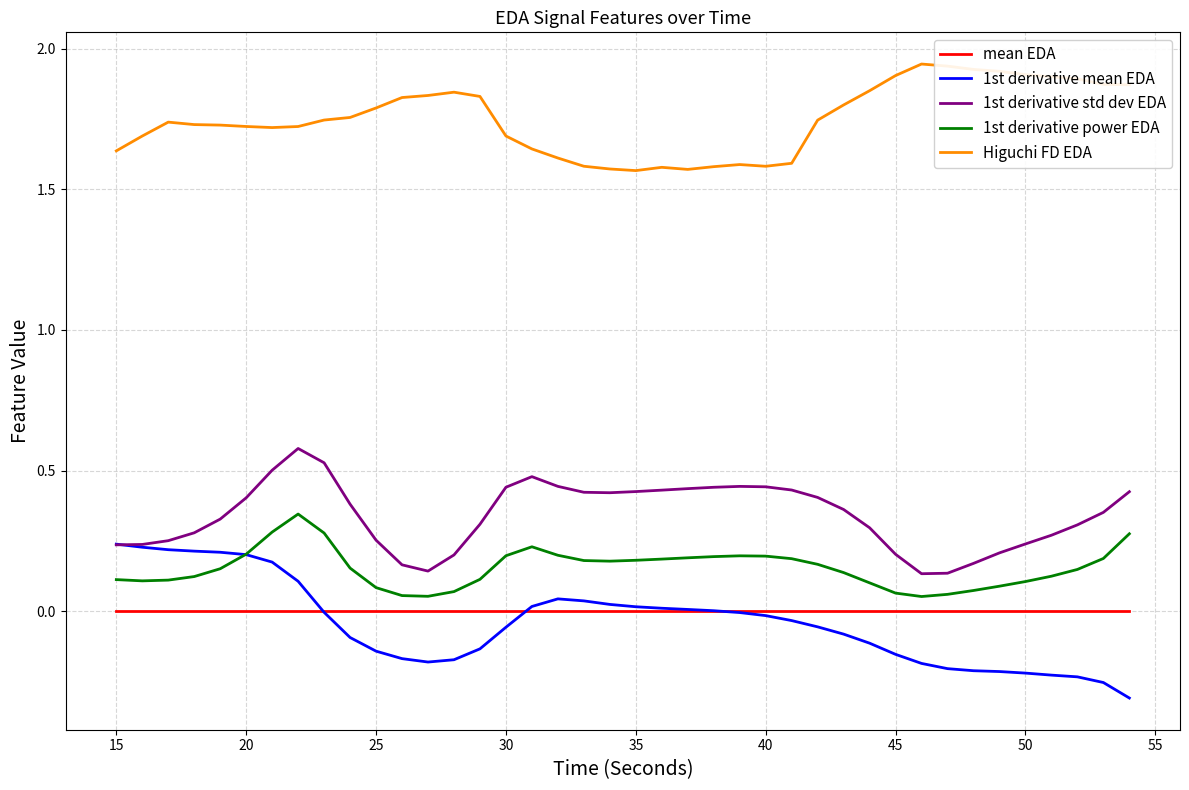

Rank the series by their maximum value, from highest to lowest.

Higuchi FD EDA, 1st derivative std dev EDA, 1st derivative power EDA, 1st derivative mean EDA, mean EDA